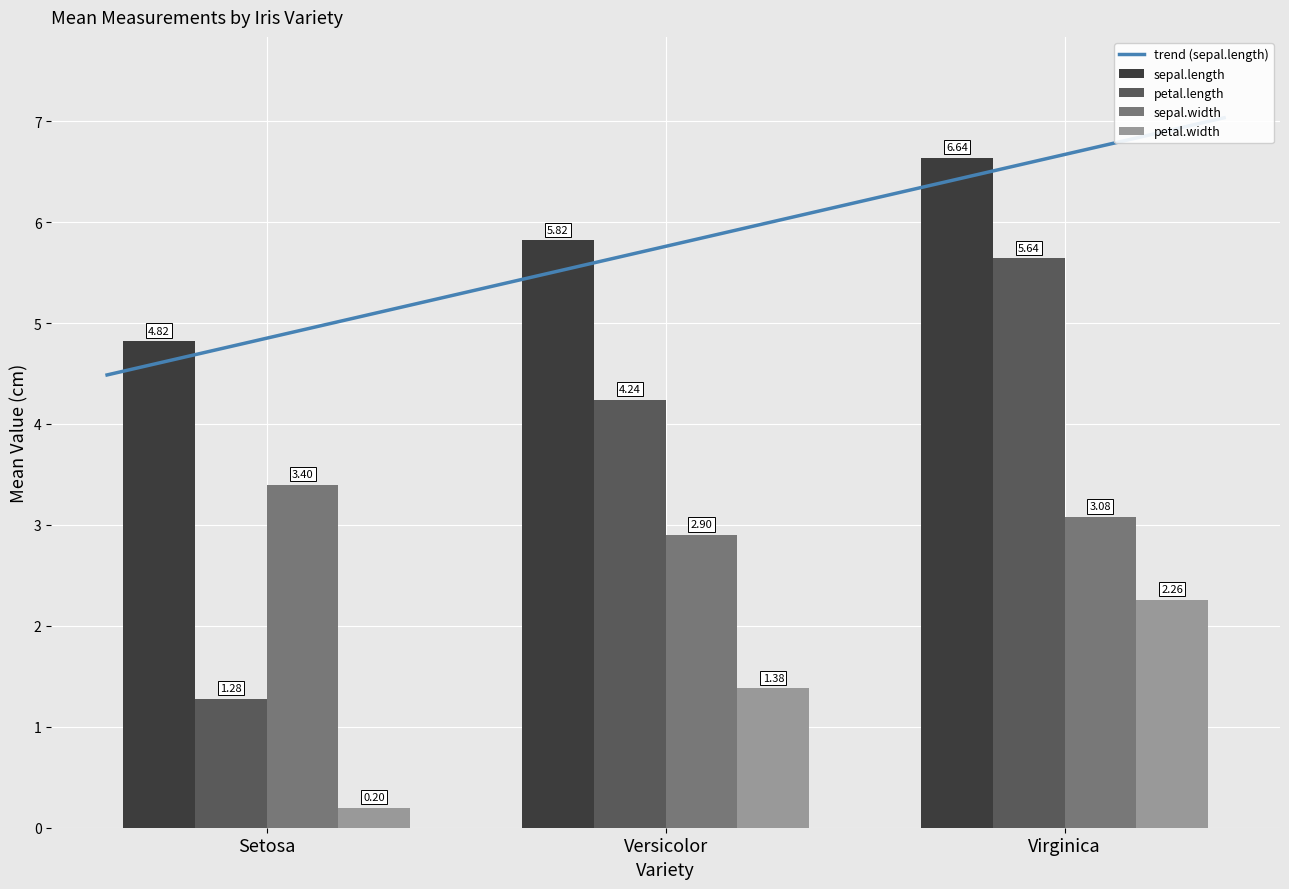

What are all the series names shown in the legend?

sepal.length, petal.length, sepal.width, petal.width